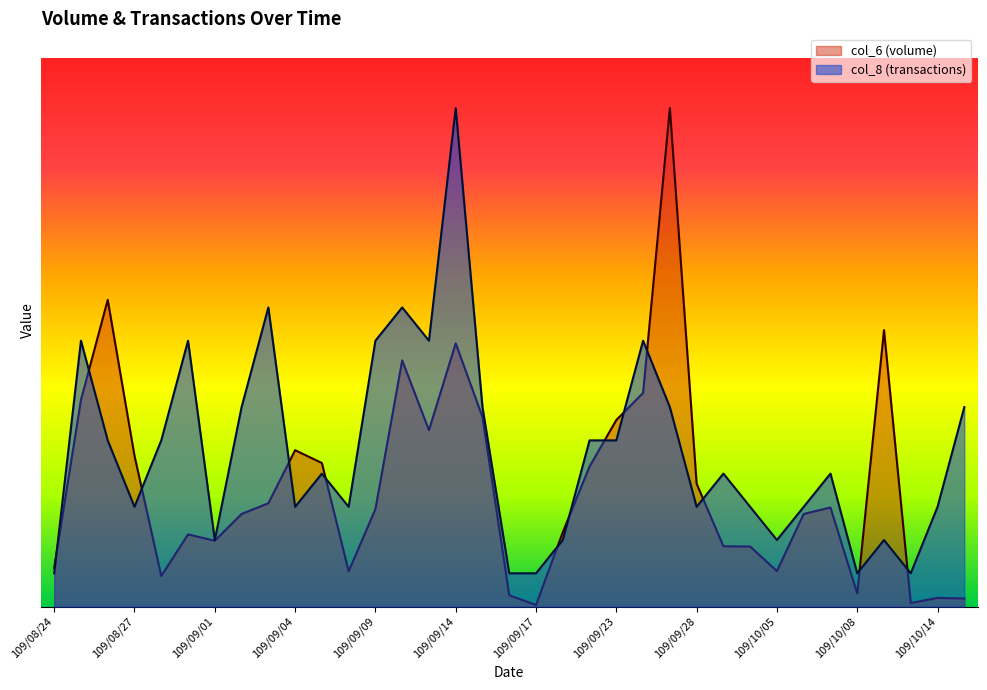

What is the average value of the col_8 series?

4.7